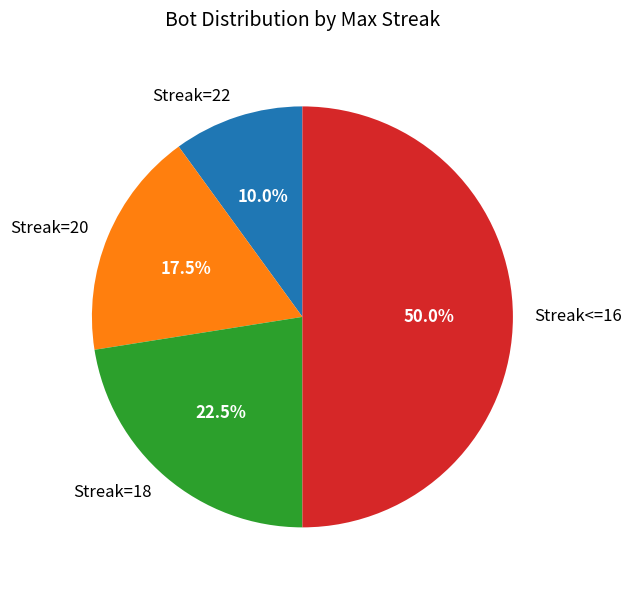

Between Streak=22 and Streak=20, which is larger?

Streak=20